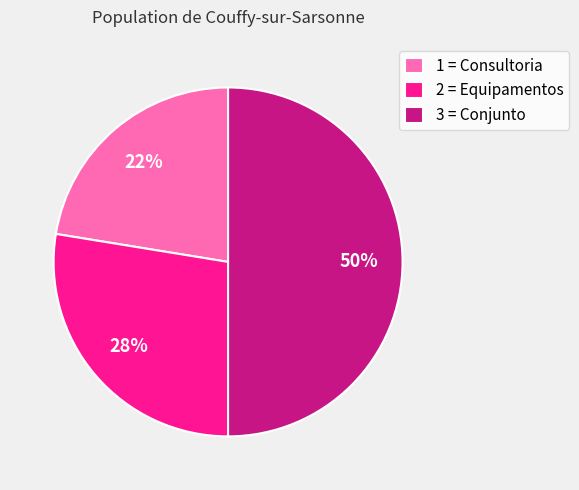

True or false: 1 = Consultoria accounts for 22% of the total.

True